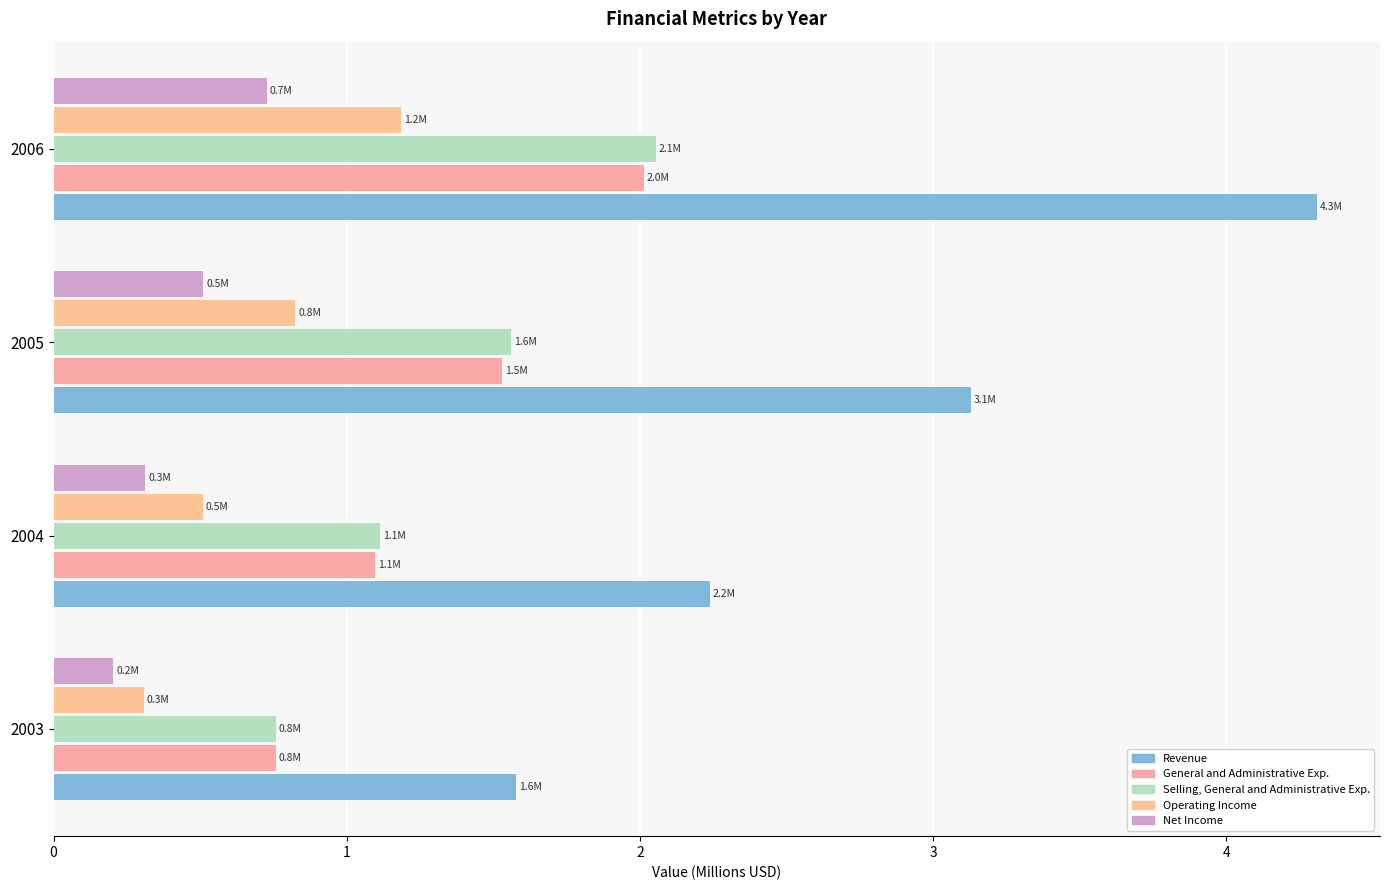

What is the greatest value displayed?

4.3